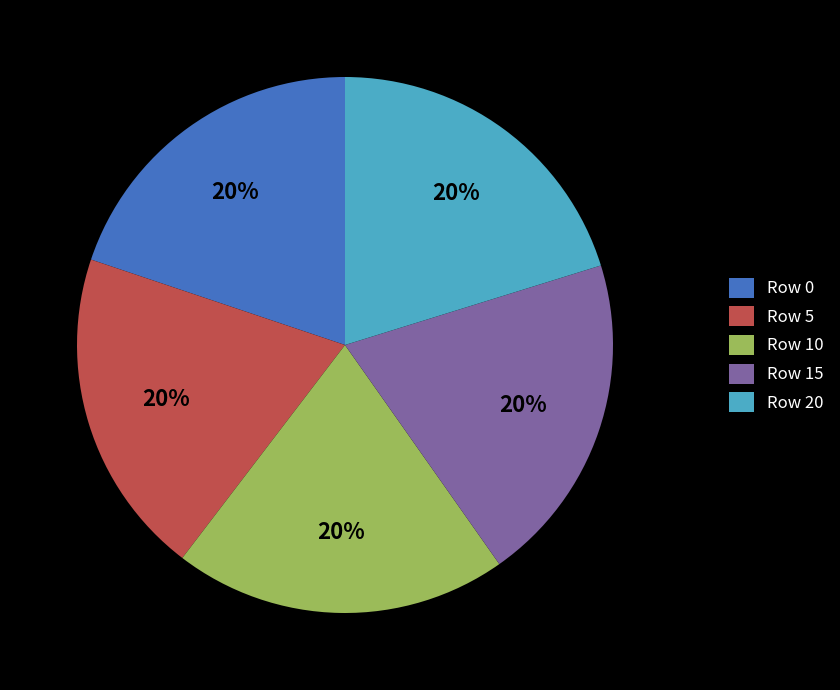

Do Row 10 and Row 20 together represent more than half of the pie?

No